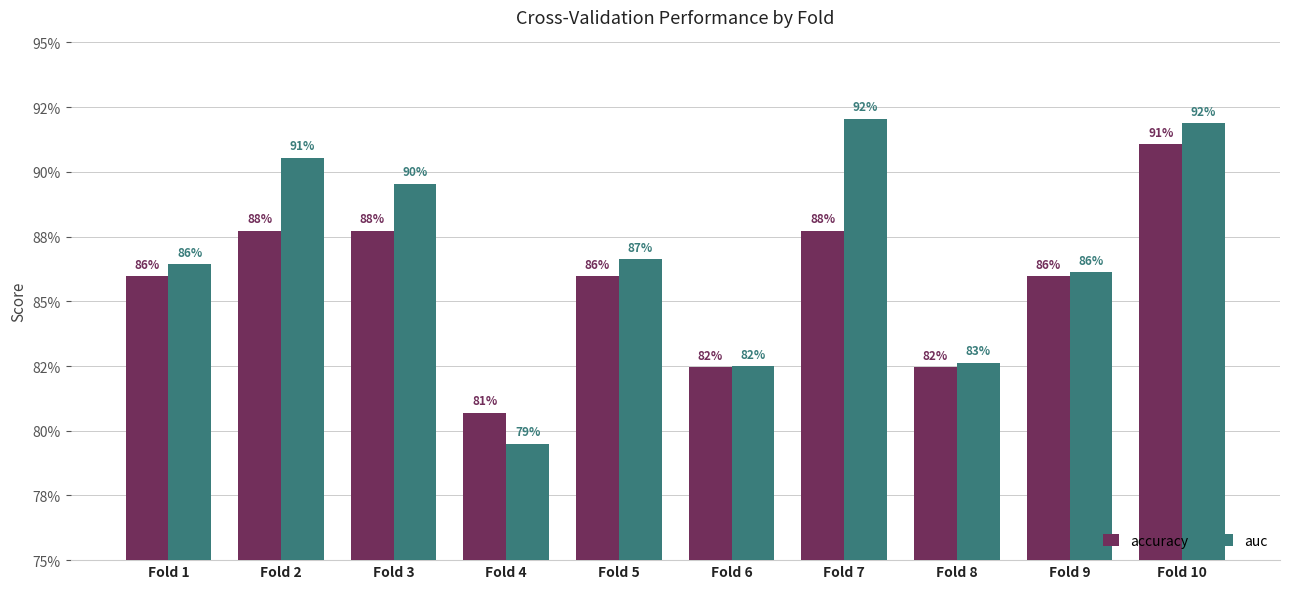

Are the bars grouped side by side (vs. stacked)?

Yes